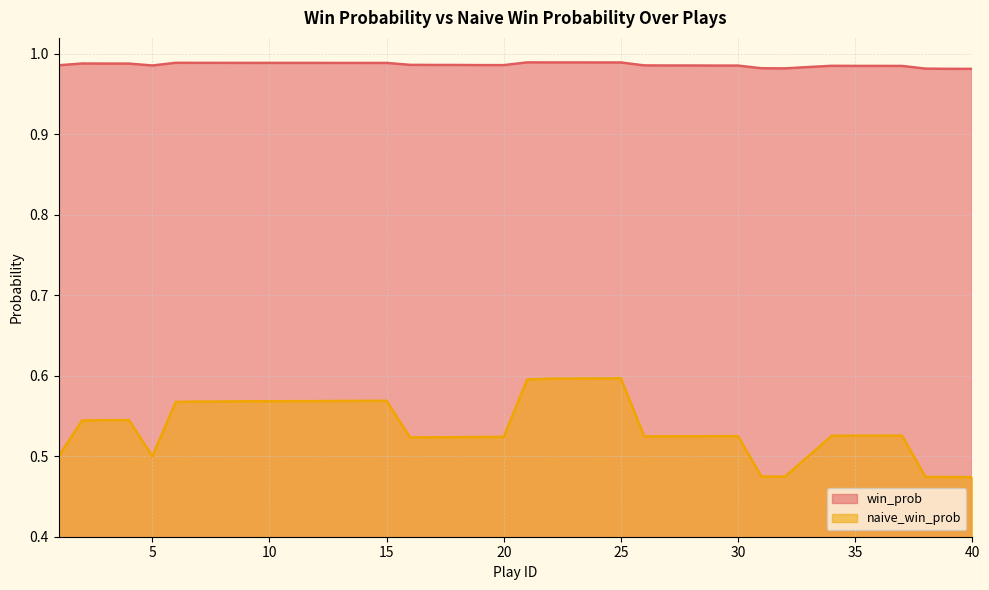

The value of win_prob at 2 is 0.6. True or false?

False